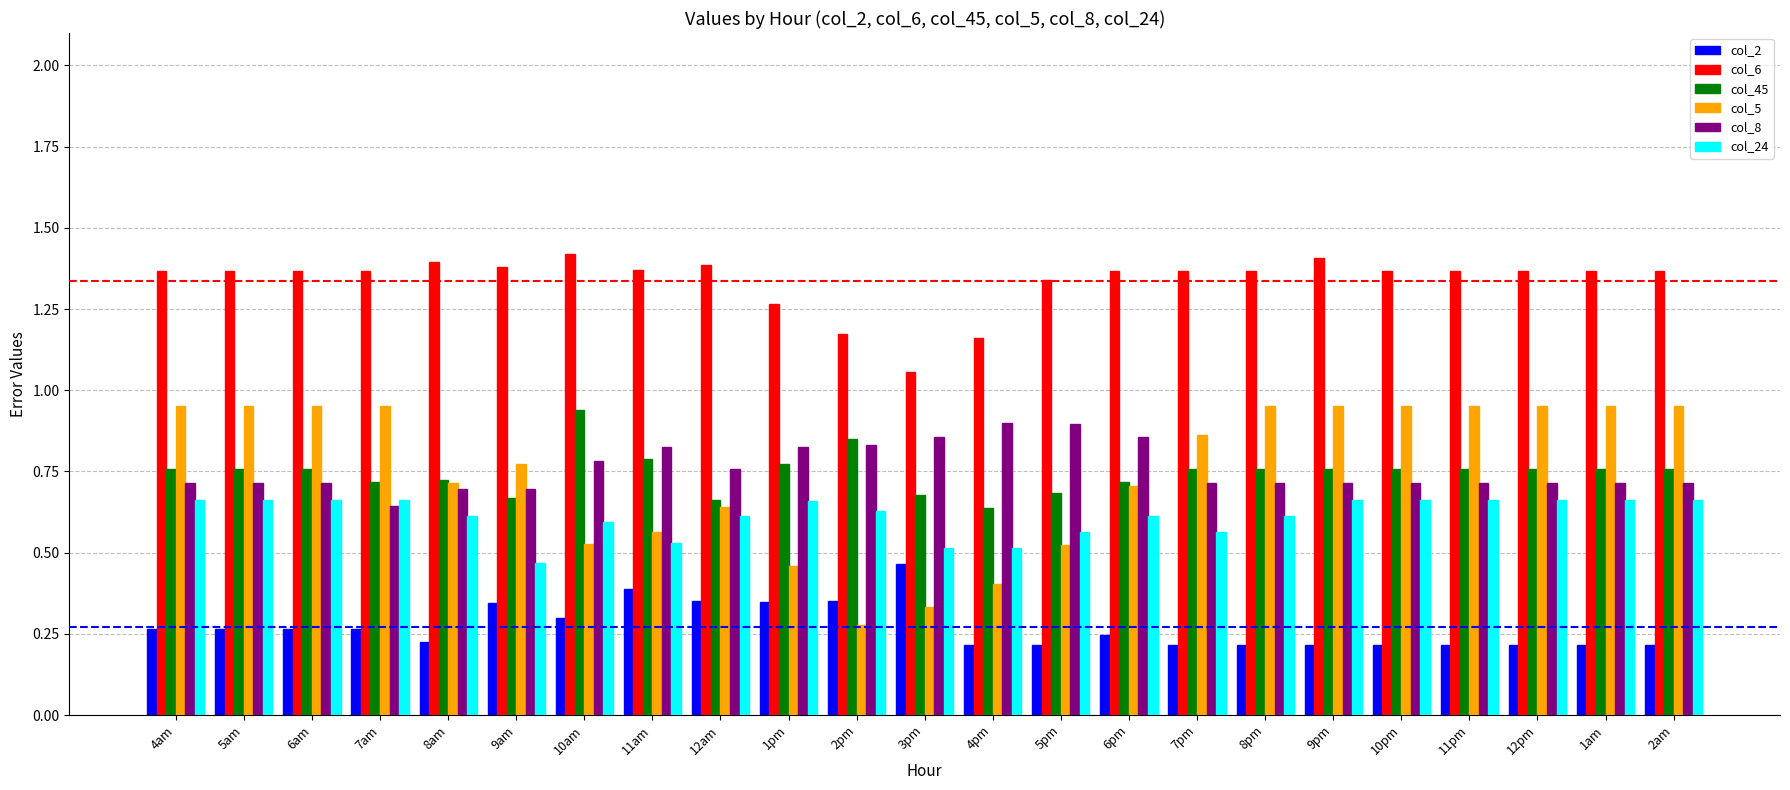

Which series has the widest spread of values?

col_5